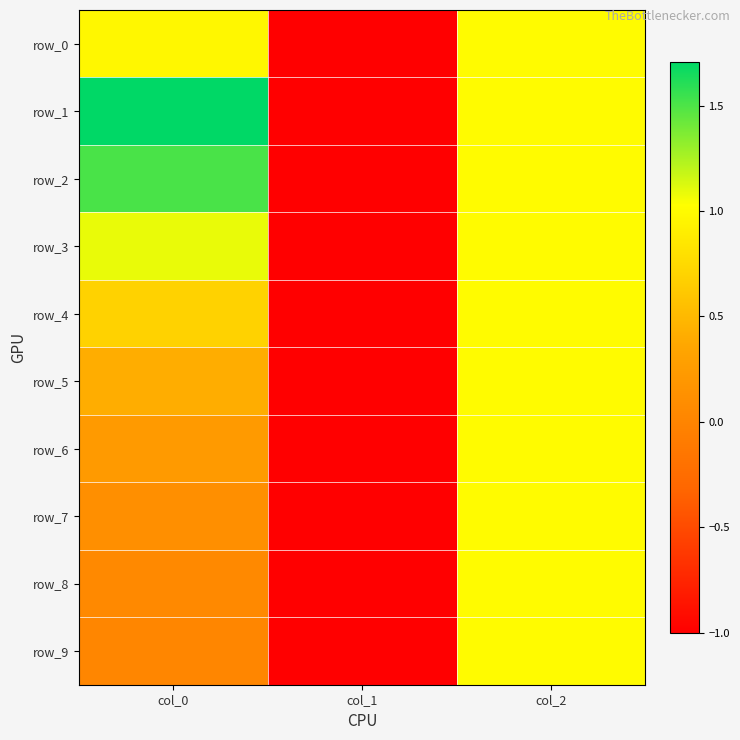

Read the row_0 value at col_2.

1.0